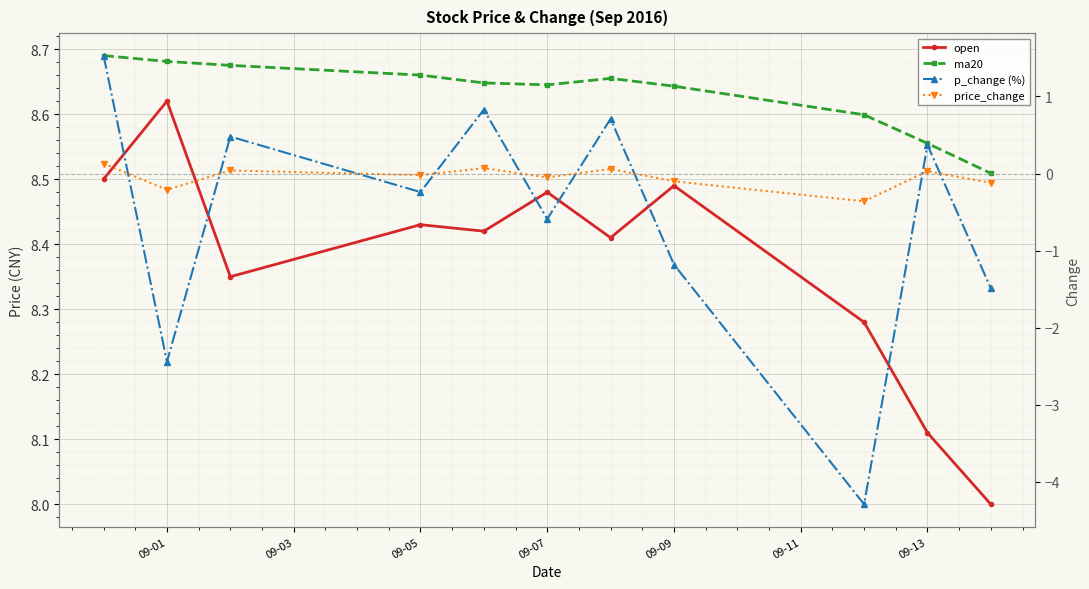

What are all the series names shown in the legend?

open, ma20, p_change (%), price_change